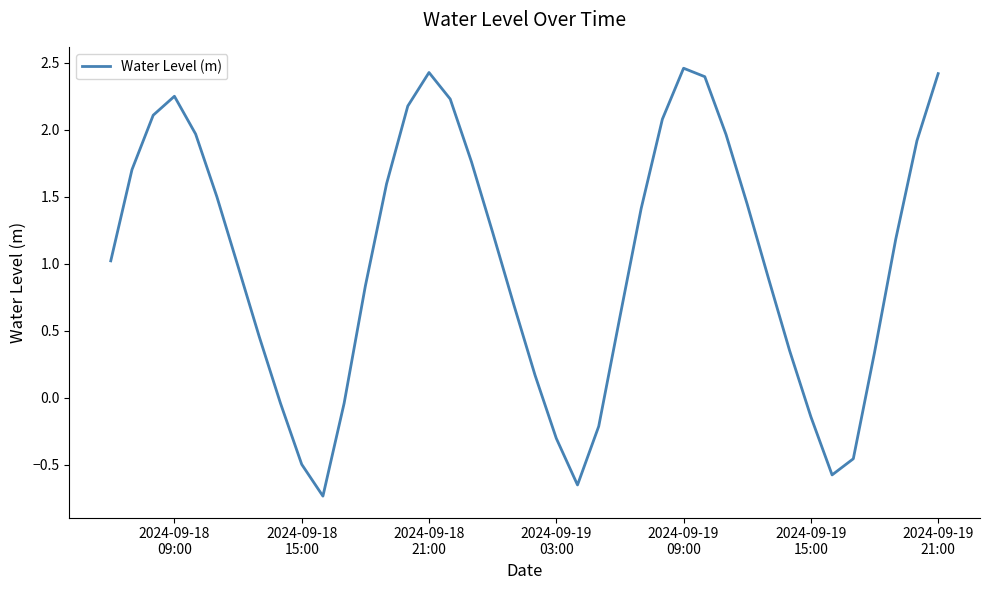

What is the difference between the maximum and minimum values?

3.2